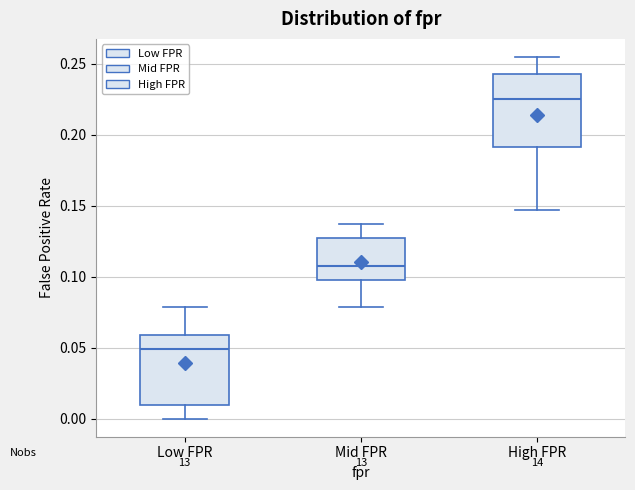

Which box's median line is the highest?

High FPR